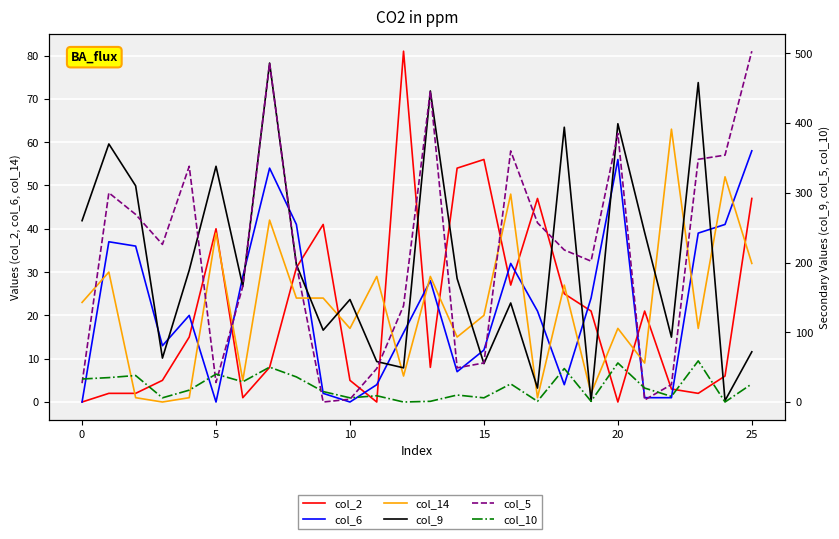

How many intersections are there between col_14 and col_2?

15